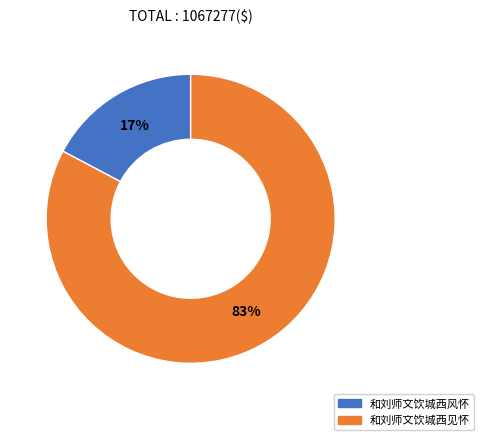

Rank the categories by value from lowest to highest.

和刘师文饮城西风怀, 和刘师文饮城西见怀